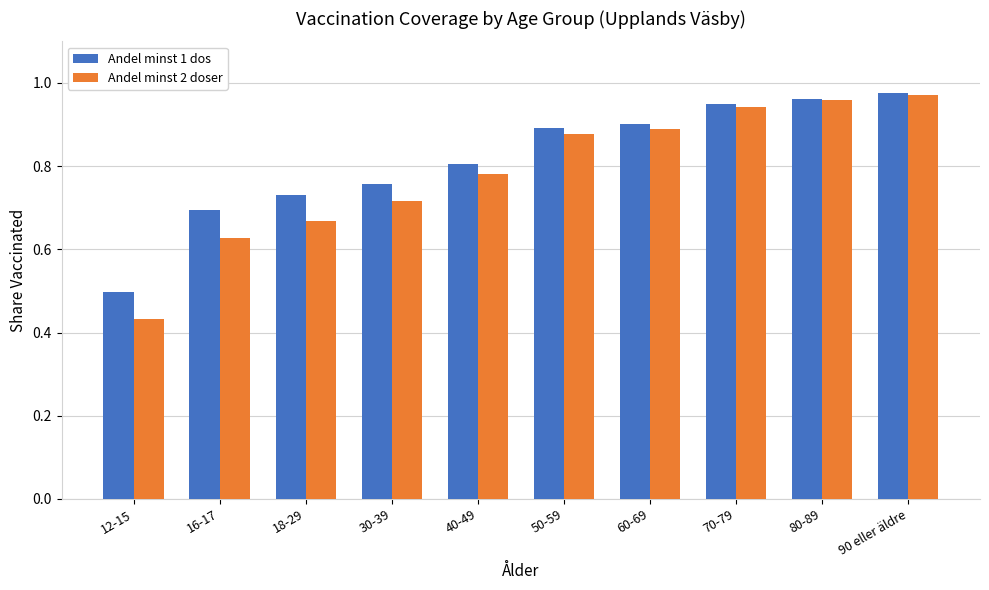

Which series changed the most between 40-49 and 80-89?

Andel minst 2 doser